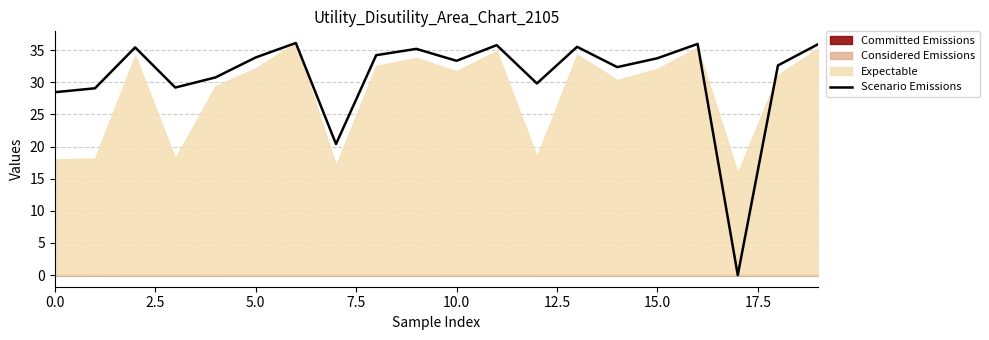

What is the maximum value for Scenario Emissions?

36.1